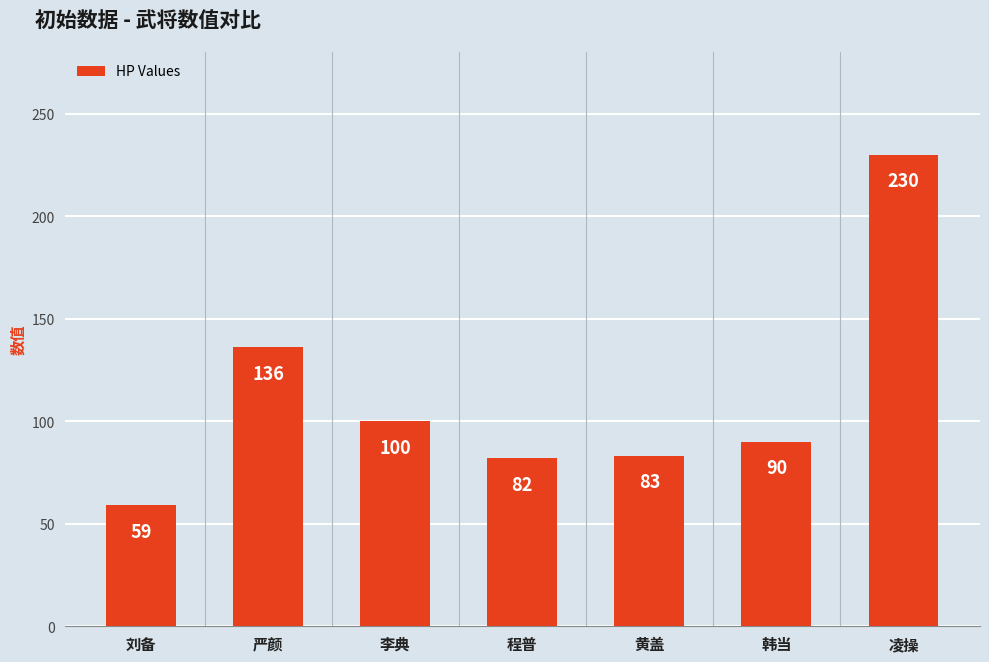

What is the difference between the maximum and minimum values?

171